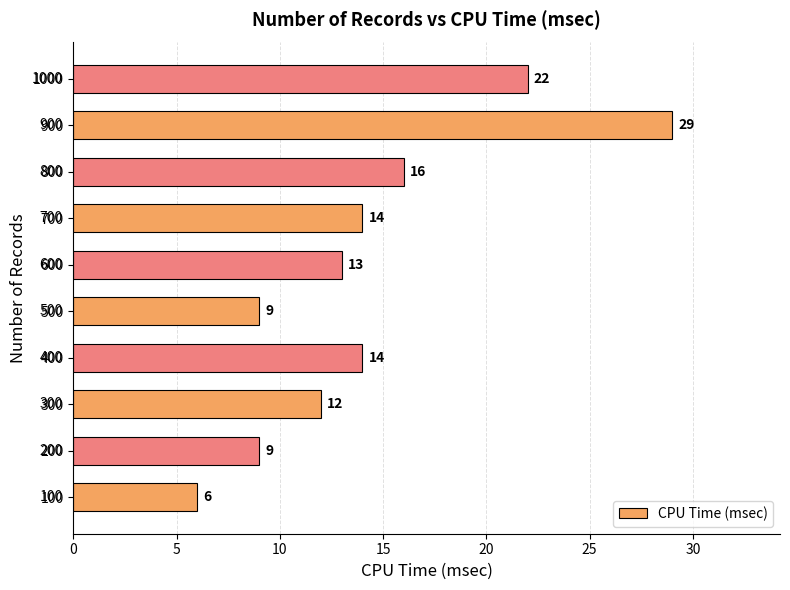

How many bars are there in total?

10